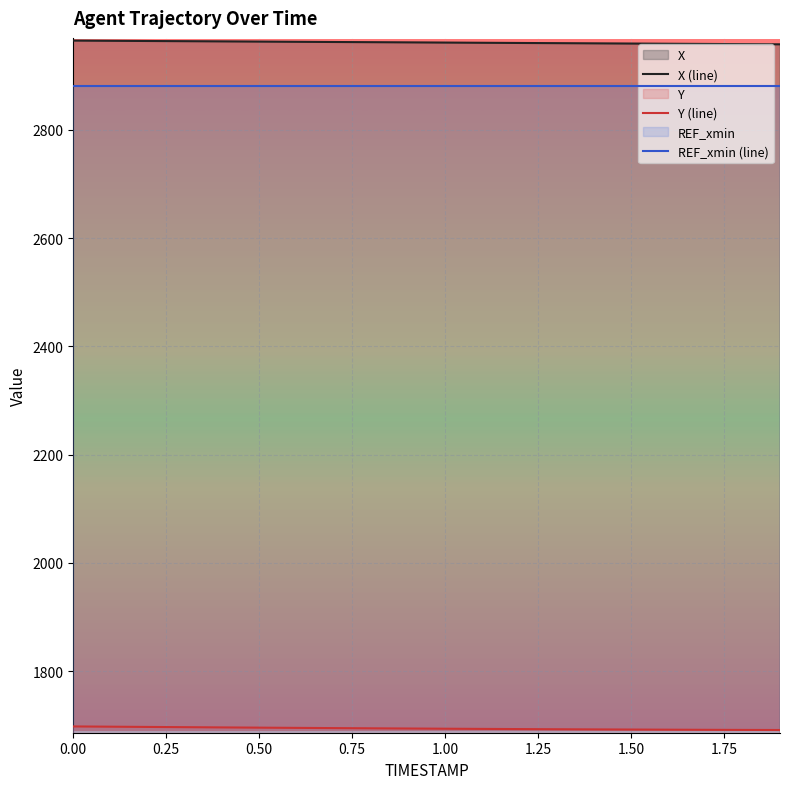

The value of X (line) at 0.00 is 4639.0. True or false?

False